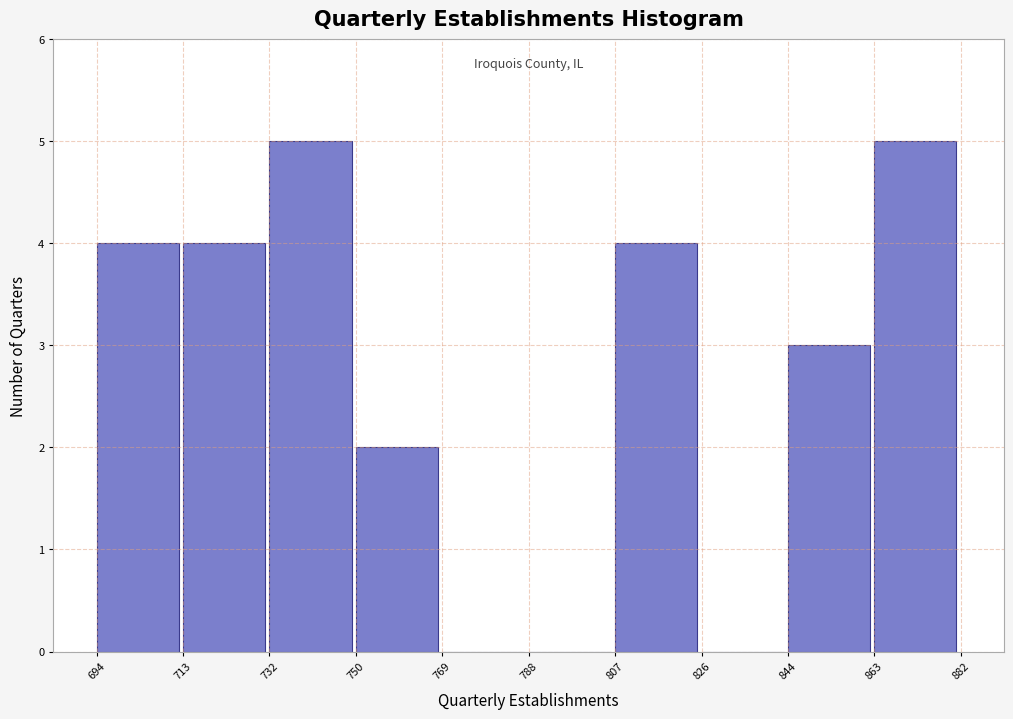

Reading left to right, list every bar in this chart as the range it spans on the x-axis followed by its height. The values are not printed on the chart, so give them approximately, as read against the axis.

694 to 713: 4
713 to 732: 4
732 to 750: 5
750 to 769: 2
769 to 788: 0
788 to 807: 0
807 to 826: 4
826 to 844: 0
844 to 863: 3
863 to 882: 5